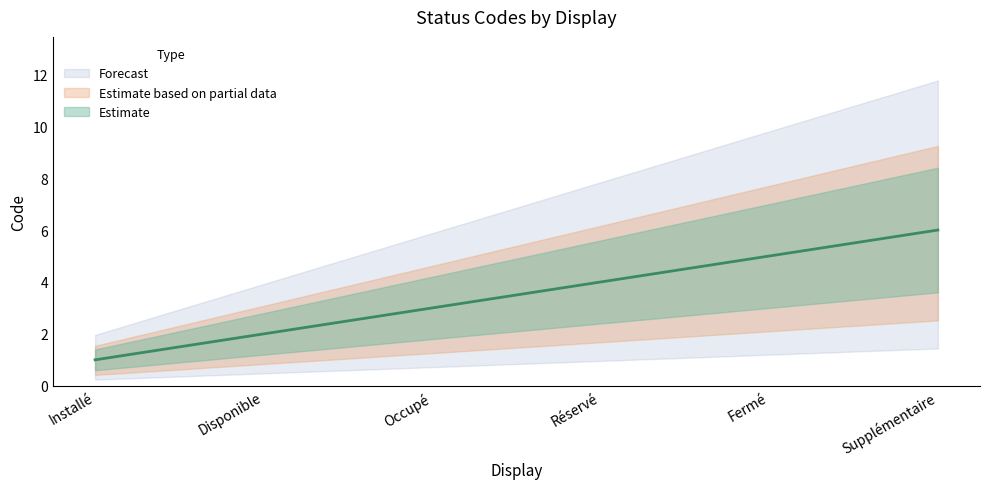

Rank the categories by value from highest to lowest.

Supplémentaire, Fermé, Réservé, Occupé, Disponible, Installé